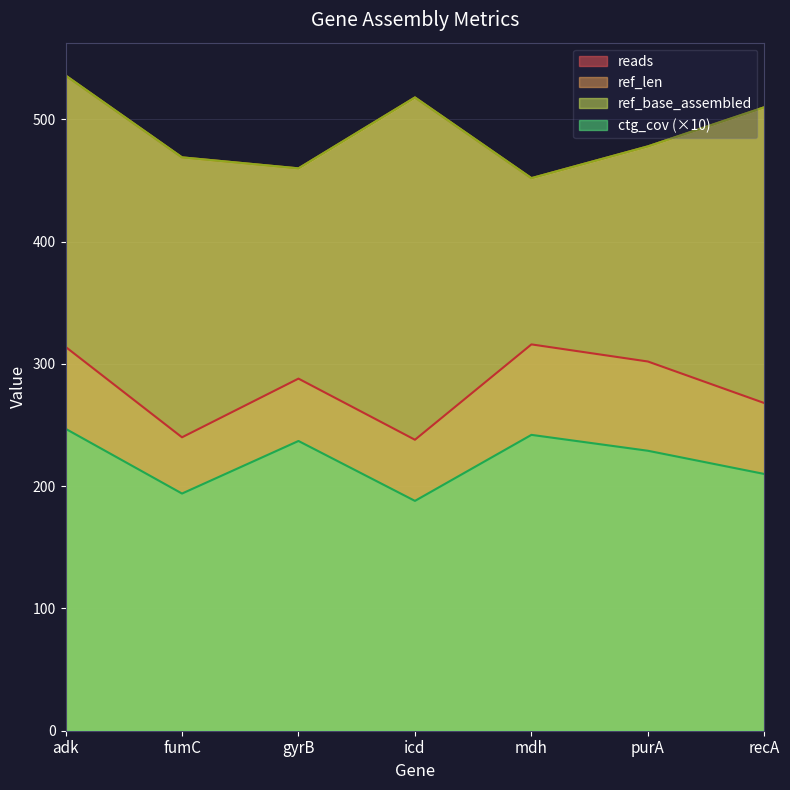

What is the highest value of the ref_len series?

536